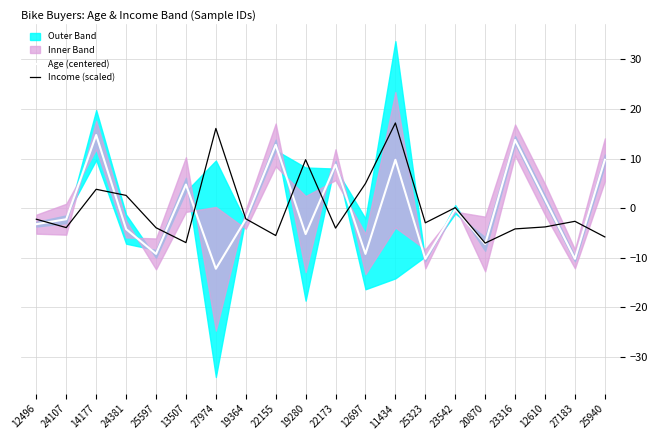

Rank the series at 14177 from highest to lowest value.

Age (centered), Income (scaled)